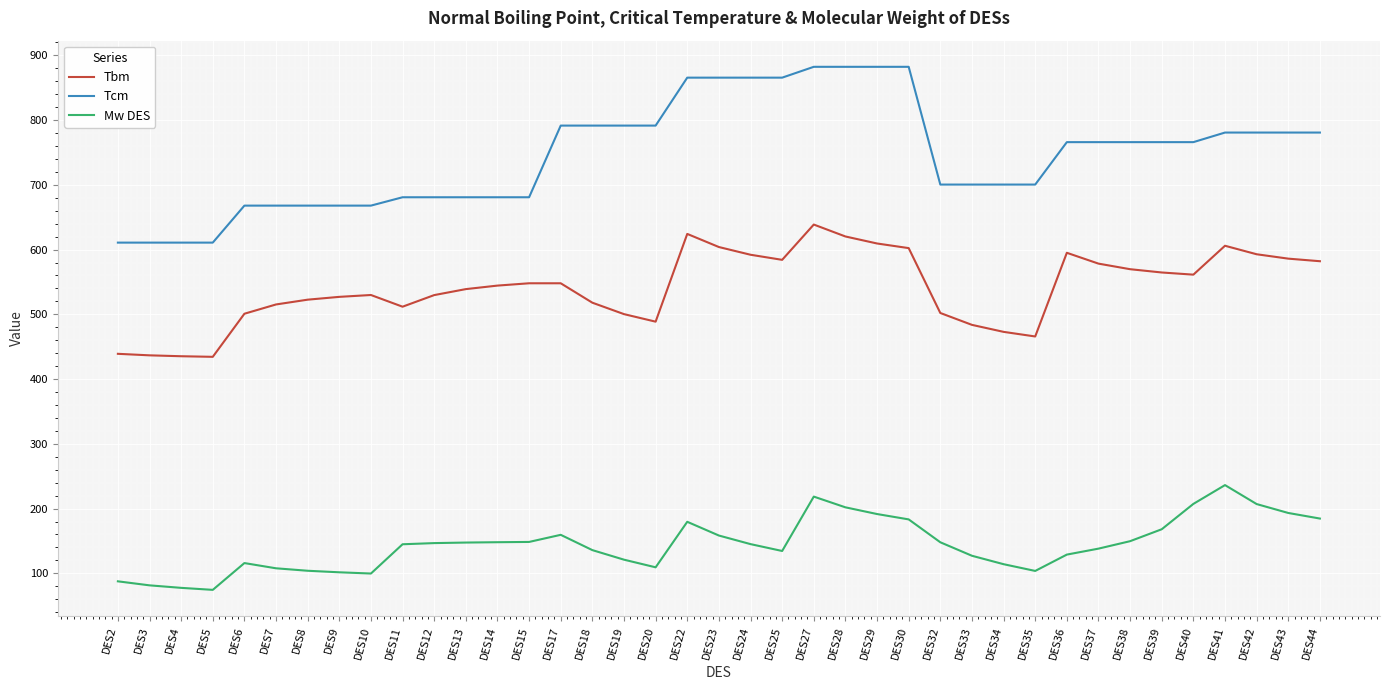

Which series changed the most between DES12 and DES40?

Tcm